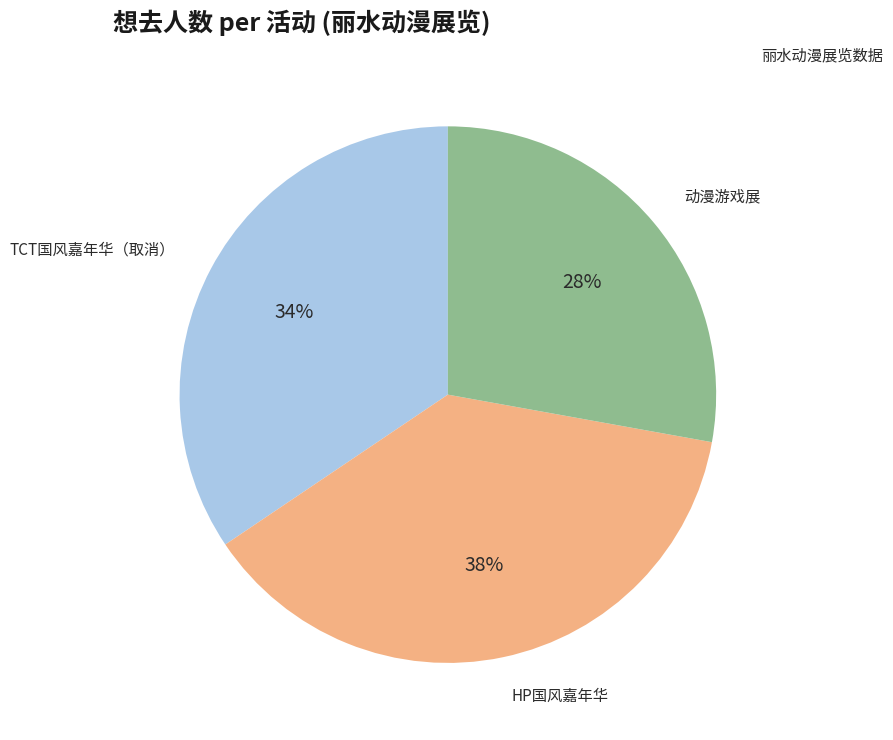

Is there a majority slice in this chart?

No